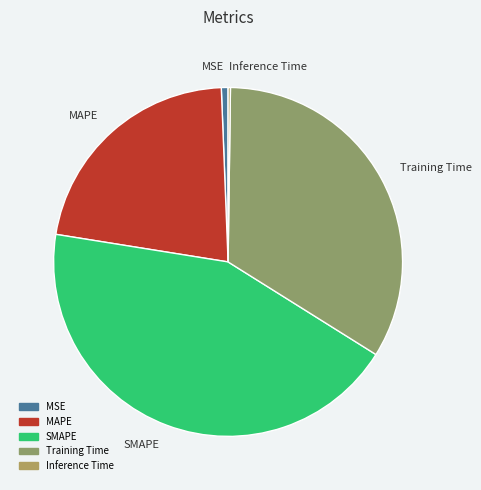

Combined, do Training Time and MAPE account for over 50%?

Yes